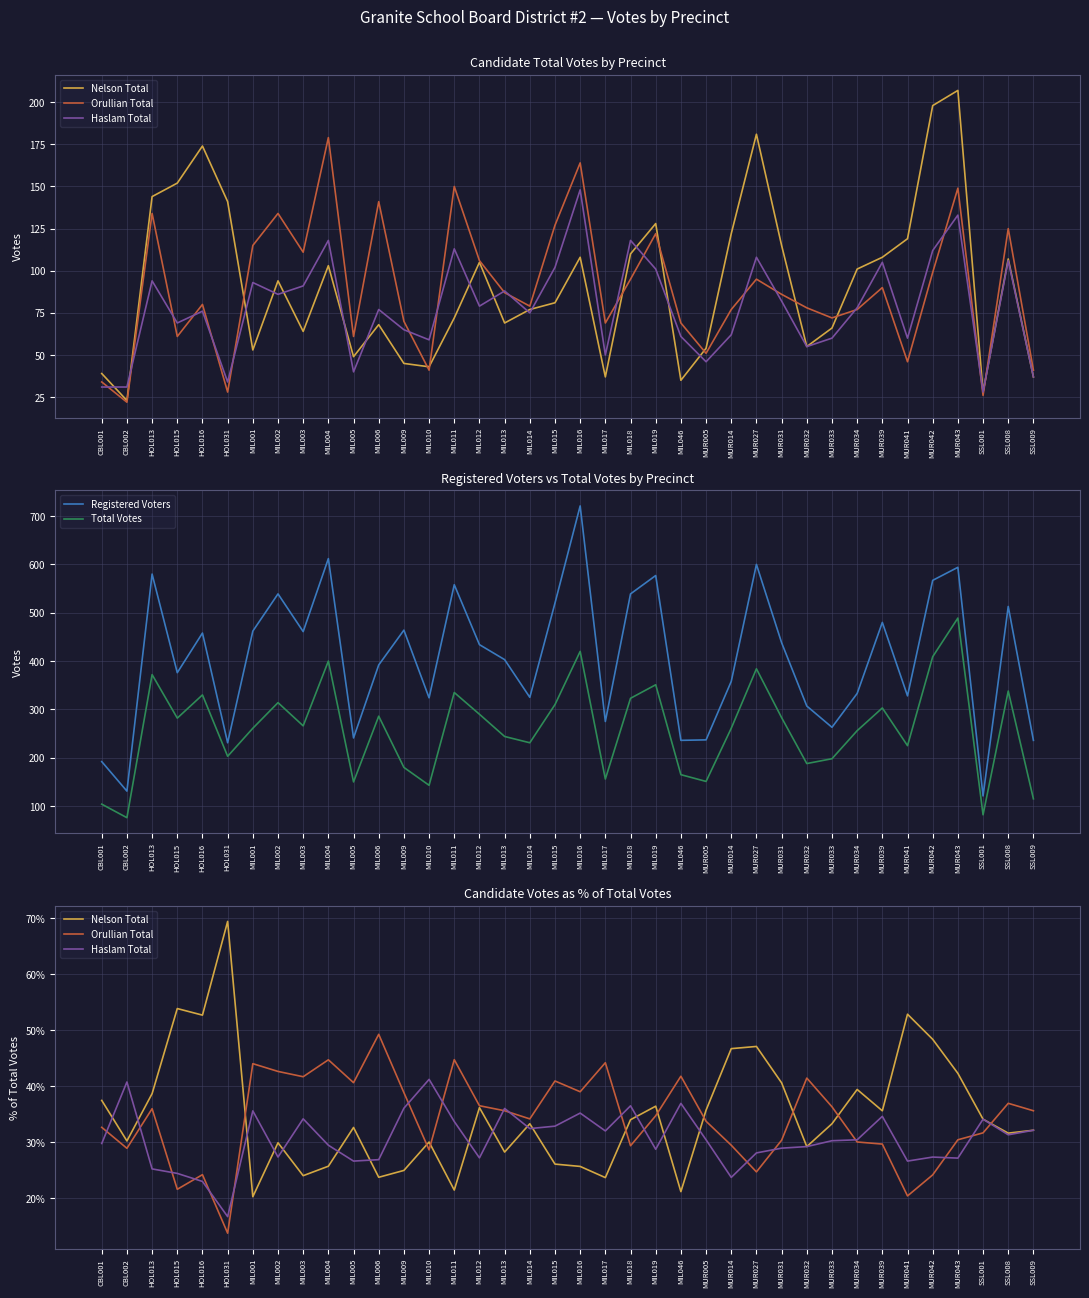

Which series has the widest spread of values?

Registered Voters